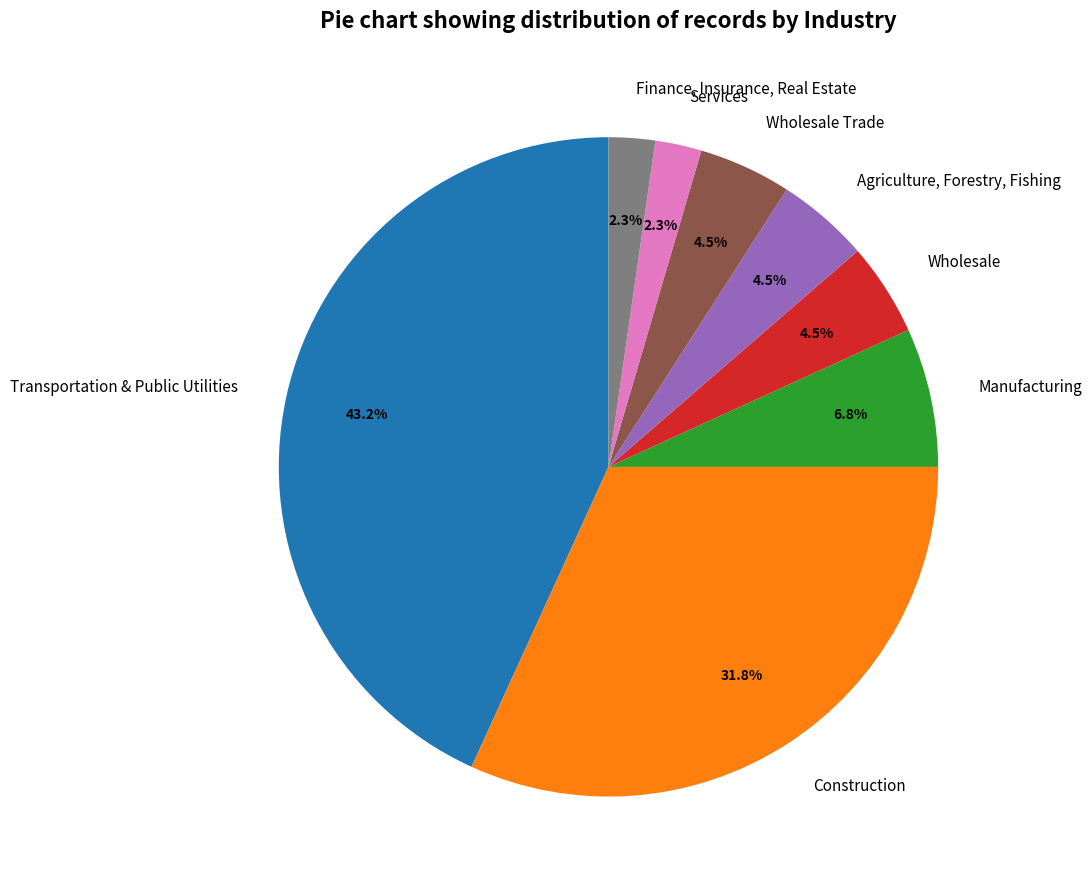

Which slice is the largest?

Transportation & Public Utilities